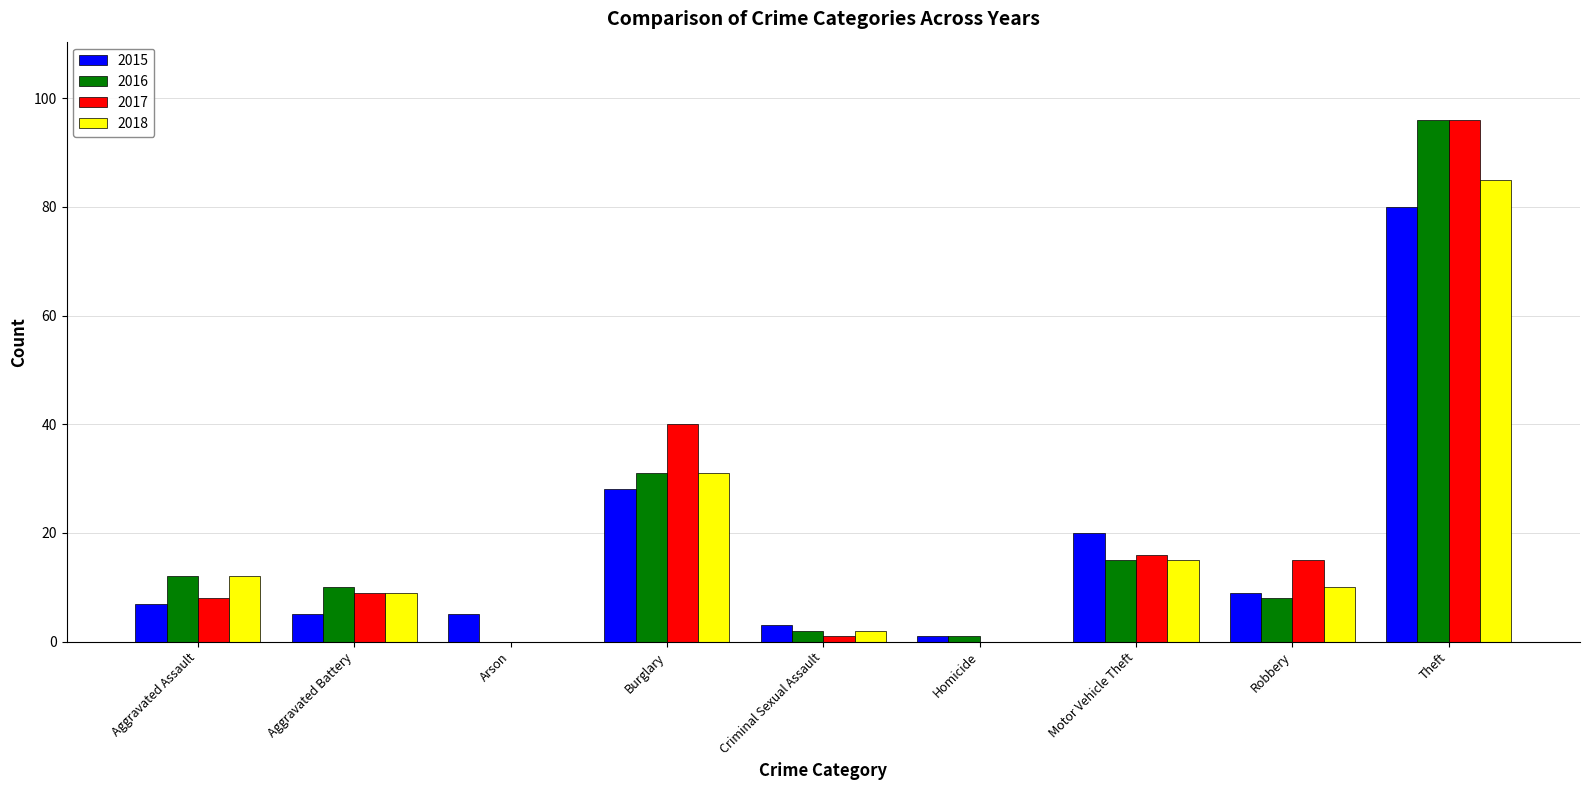

What is the sum of the 2017 values at Motor Vehicle Theft and Aggravated Assault?

24